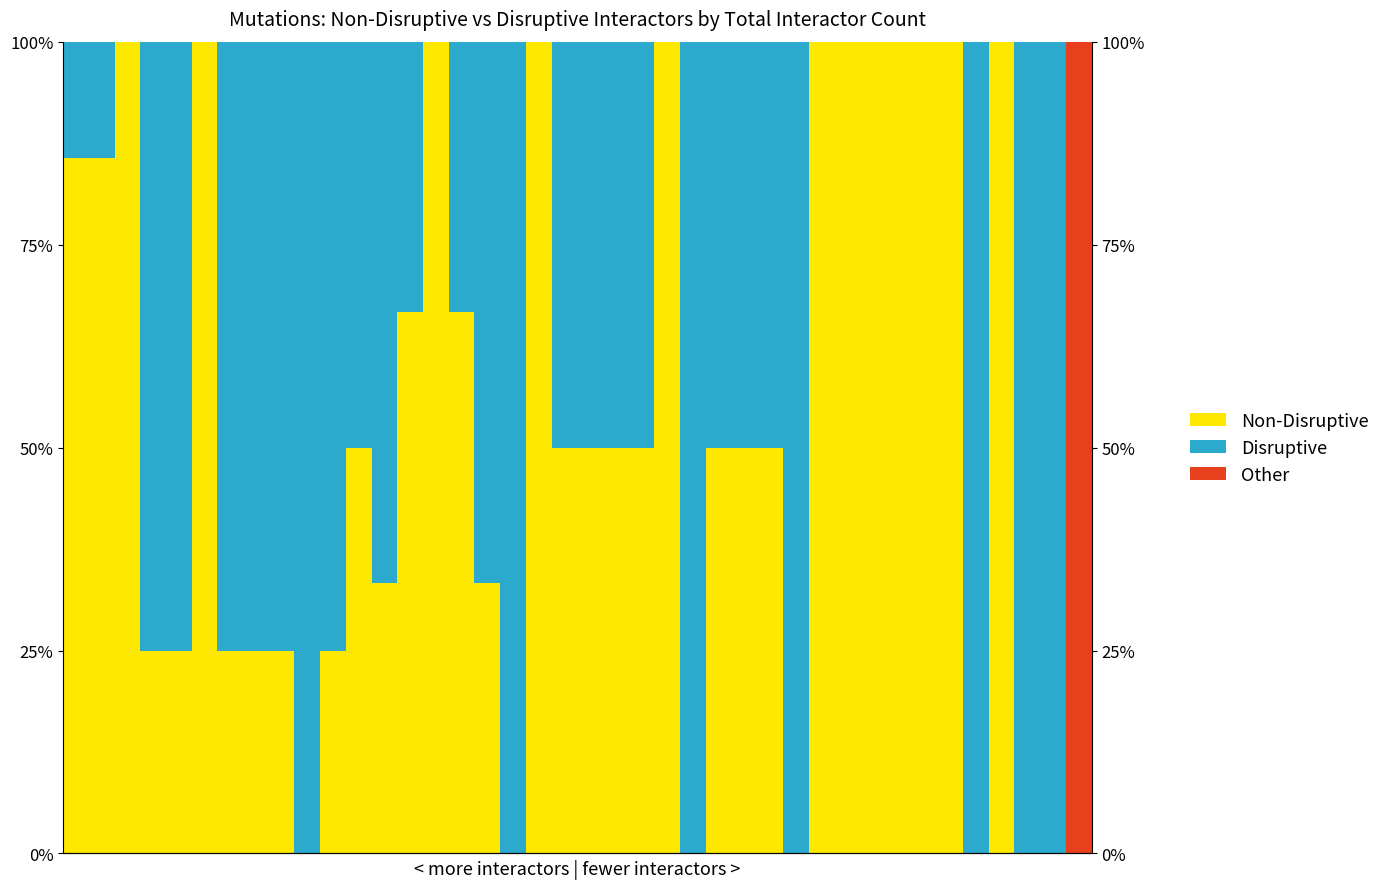

Rank the series by their maximum value, from lowest to highest.

Non-Disruptive, Disruptive, Other